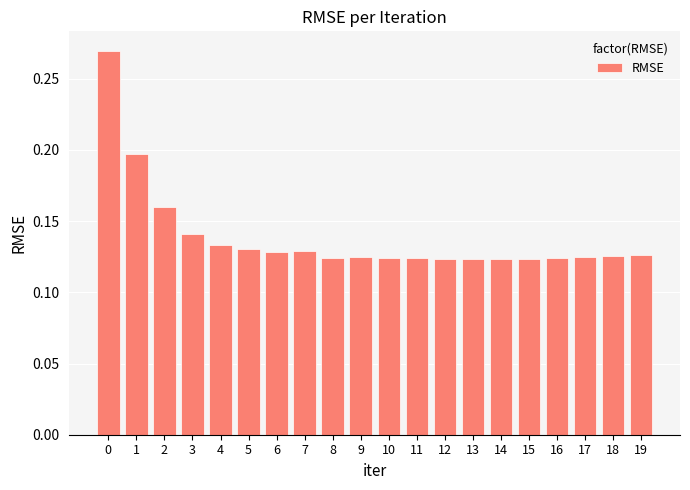

How many values are between 0 and 1?

20